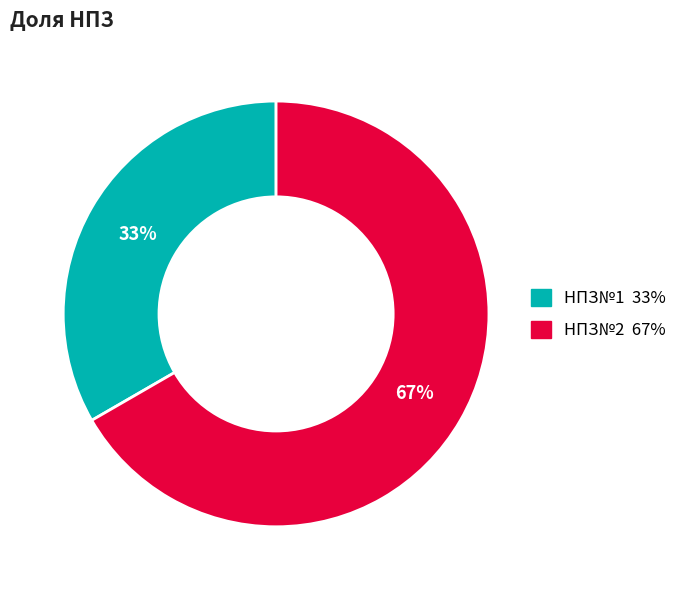

Which slice is the largest?

НПЗ№2